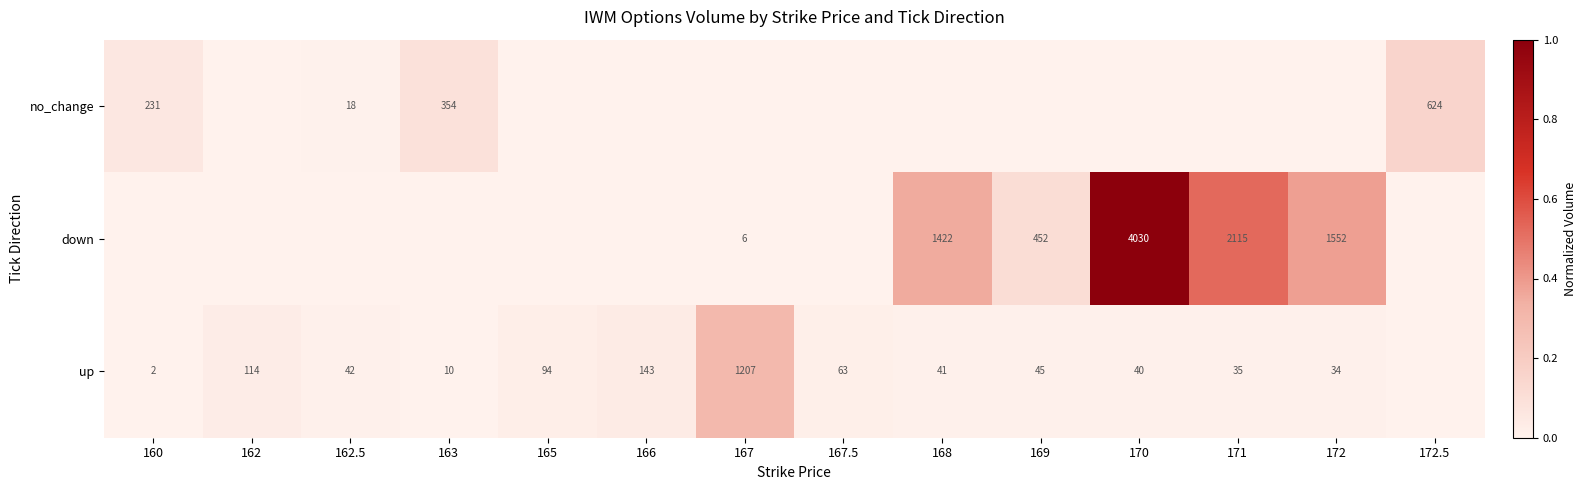

At which category is the sum across all series the highest?

170